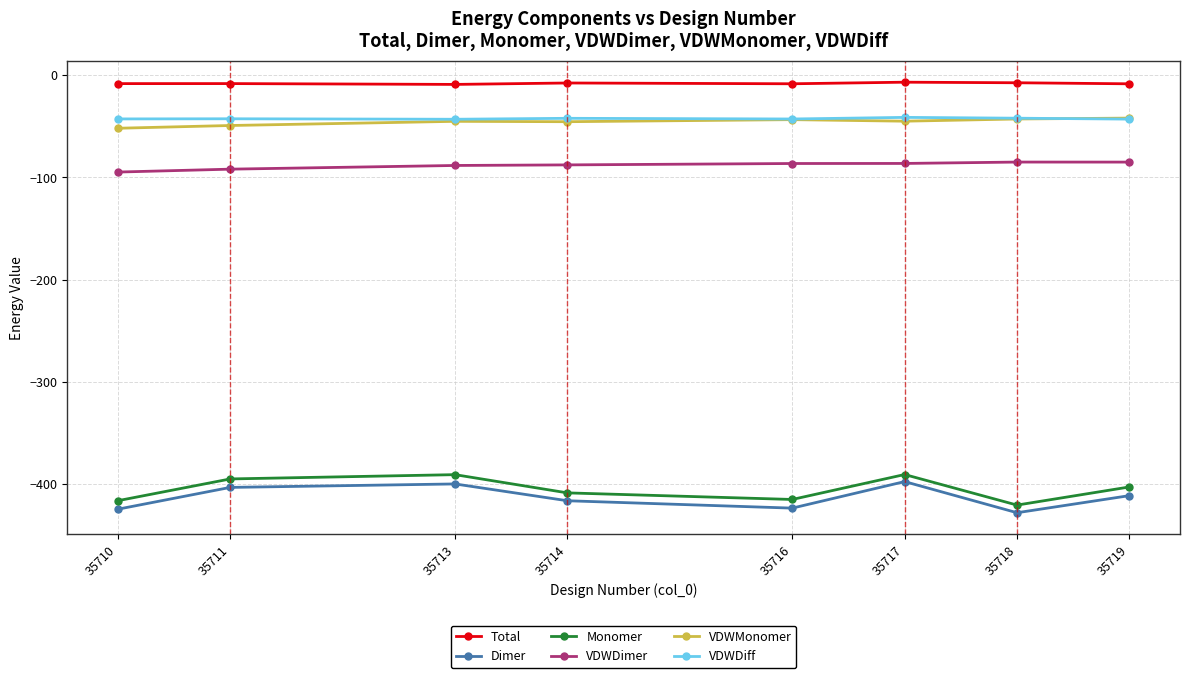

In Monomer, how many points are lower than both neighbors (excluding endpoints)?

2